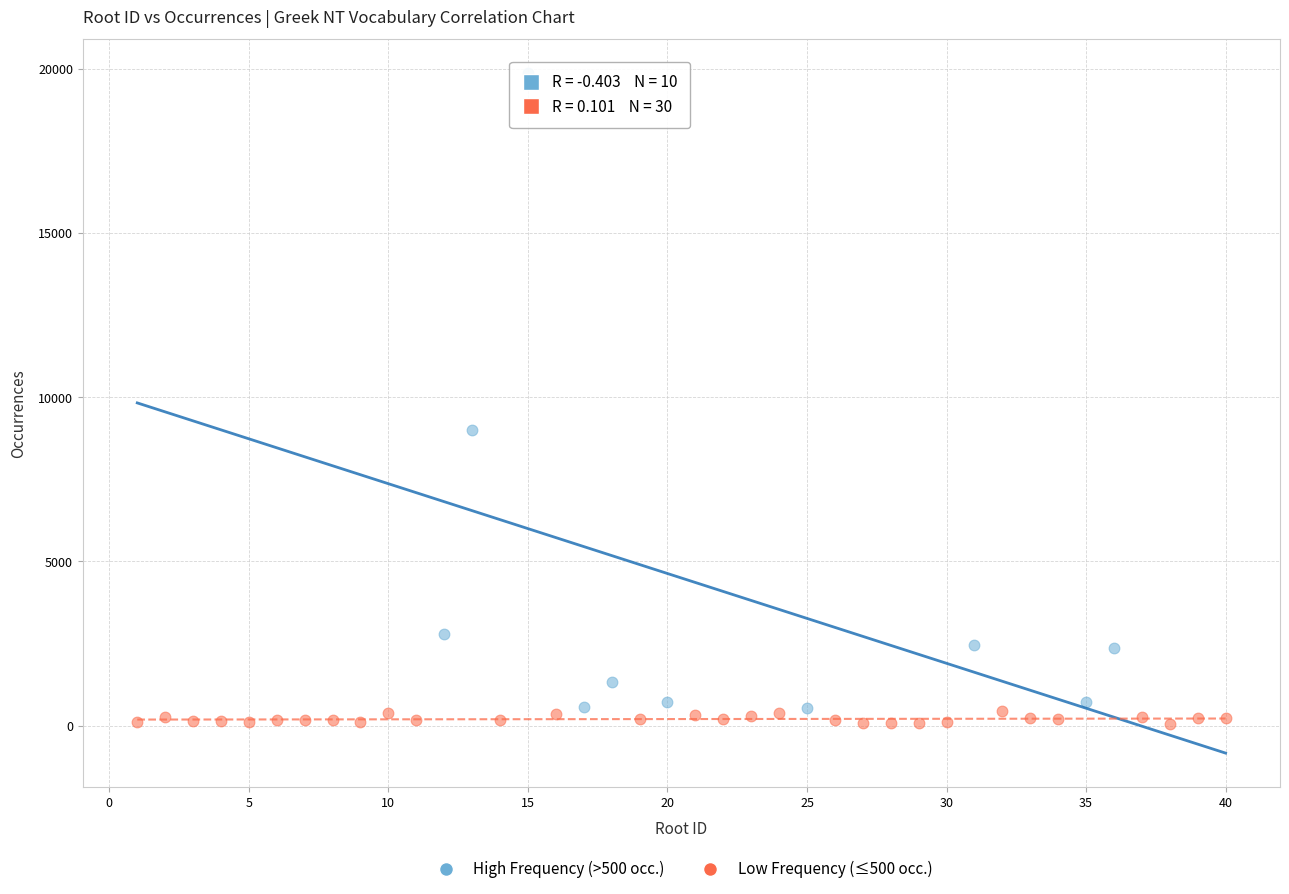

Which series has the largest Y range (max minus min)?

High Frequency (>500 occ.)